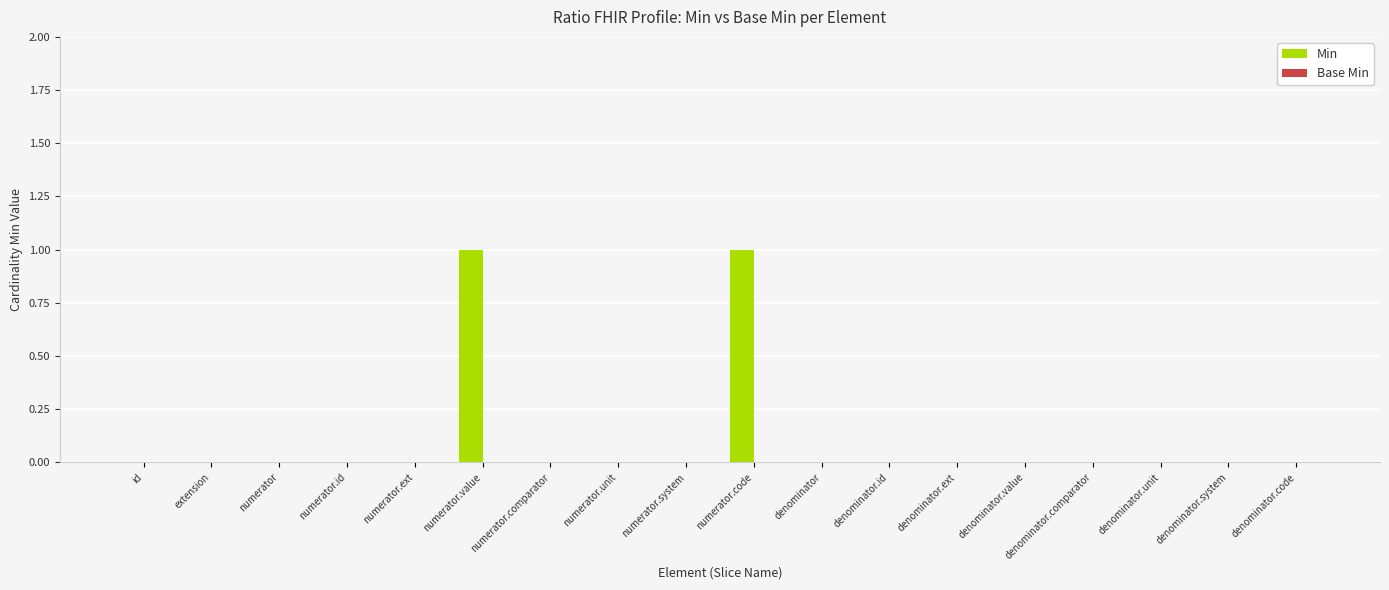

True or false: the data shows 0 at numerator.id.

True